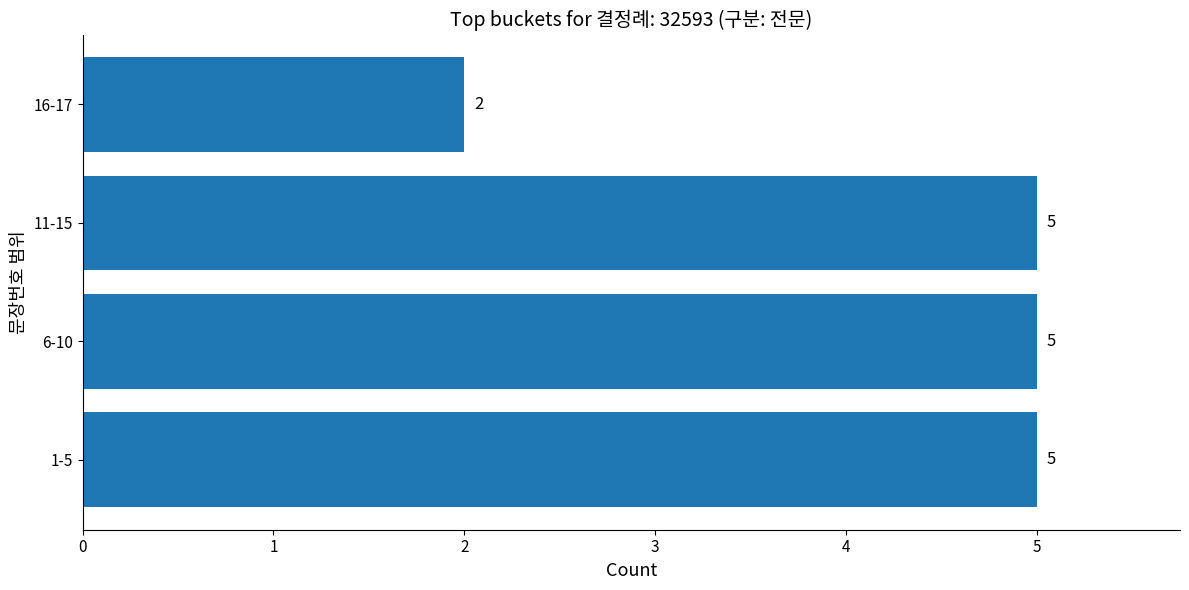

What is the sum of all values?

17